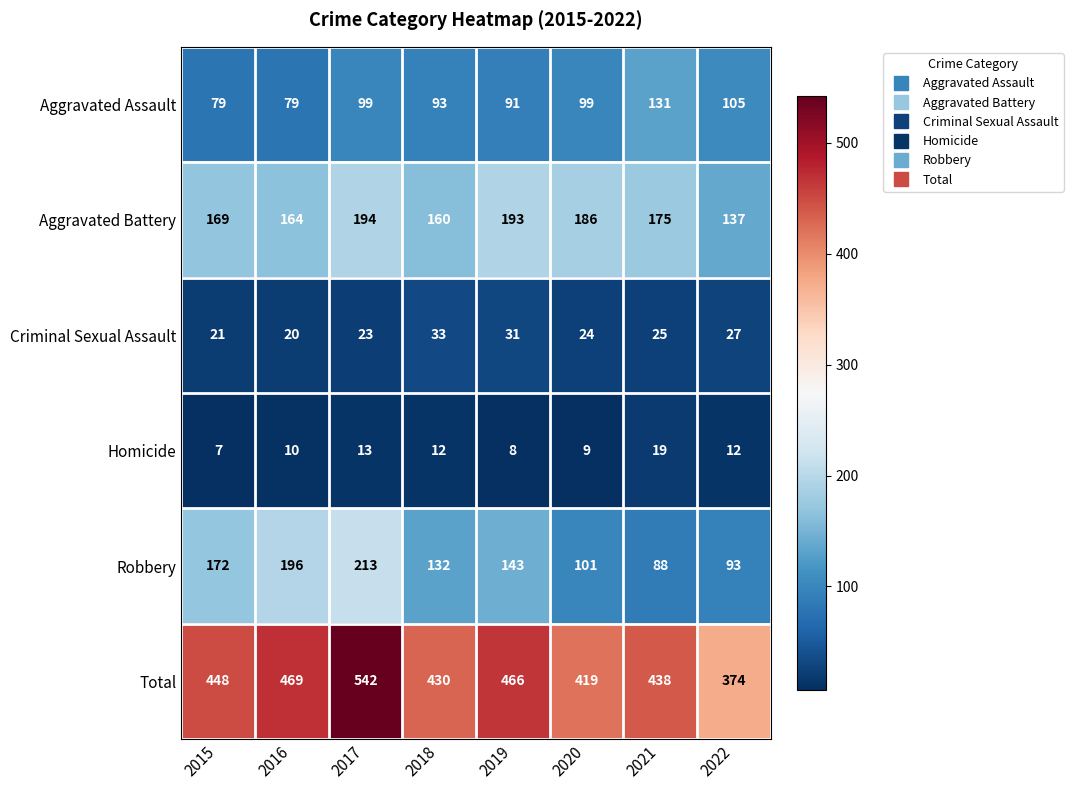

True or false: Criminal Sexual Assault has a value of 8 at 2020.

False